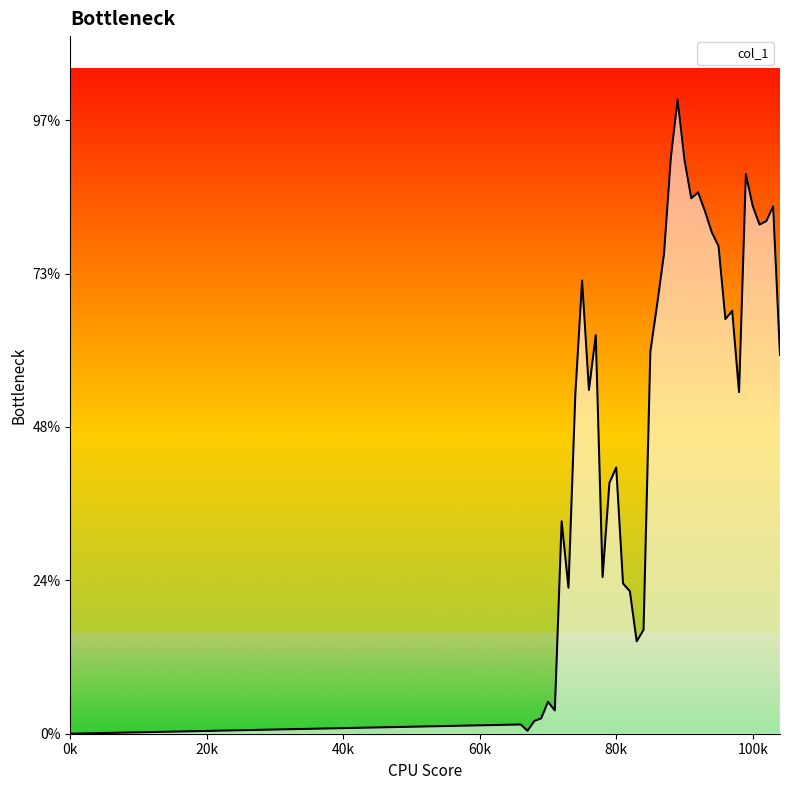

Is this an area chart (filled region under the line)?

Yes